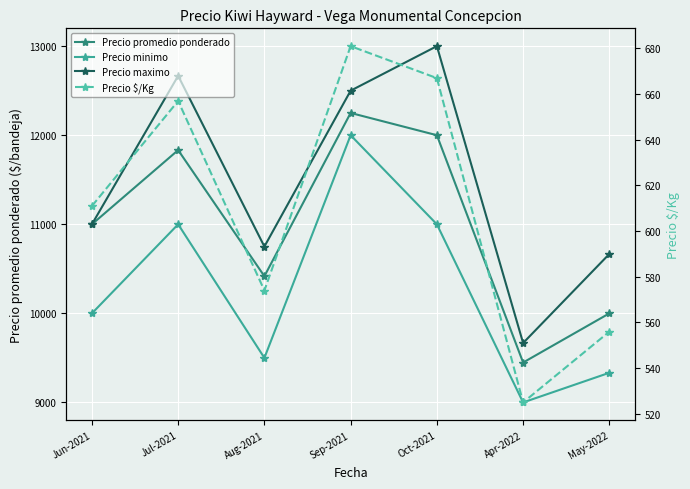

Which series changed the most between Jun-2021 and Apr-2022?

Precio promedio ponderado